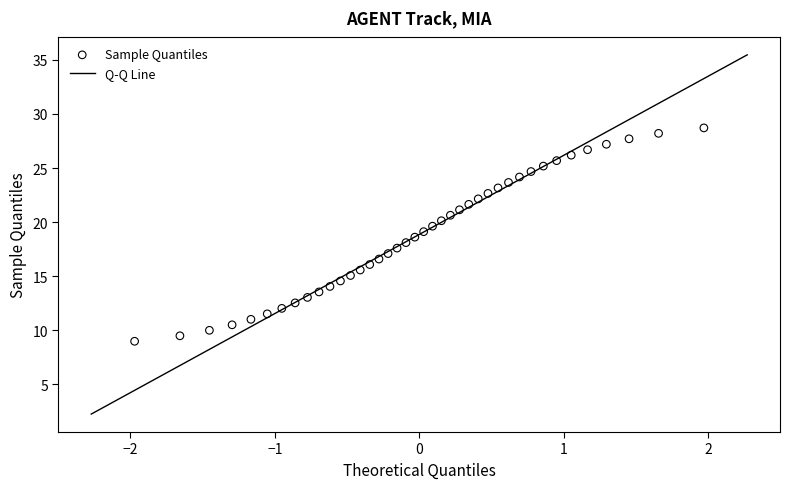

What is the range of Y values (max minus min)?

19.7